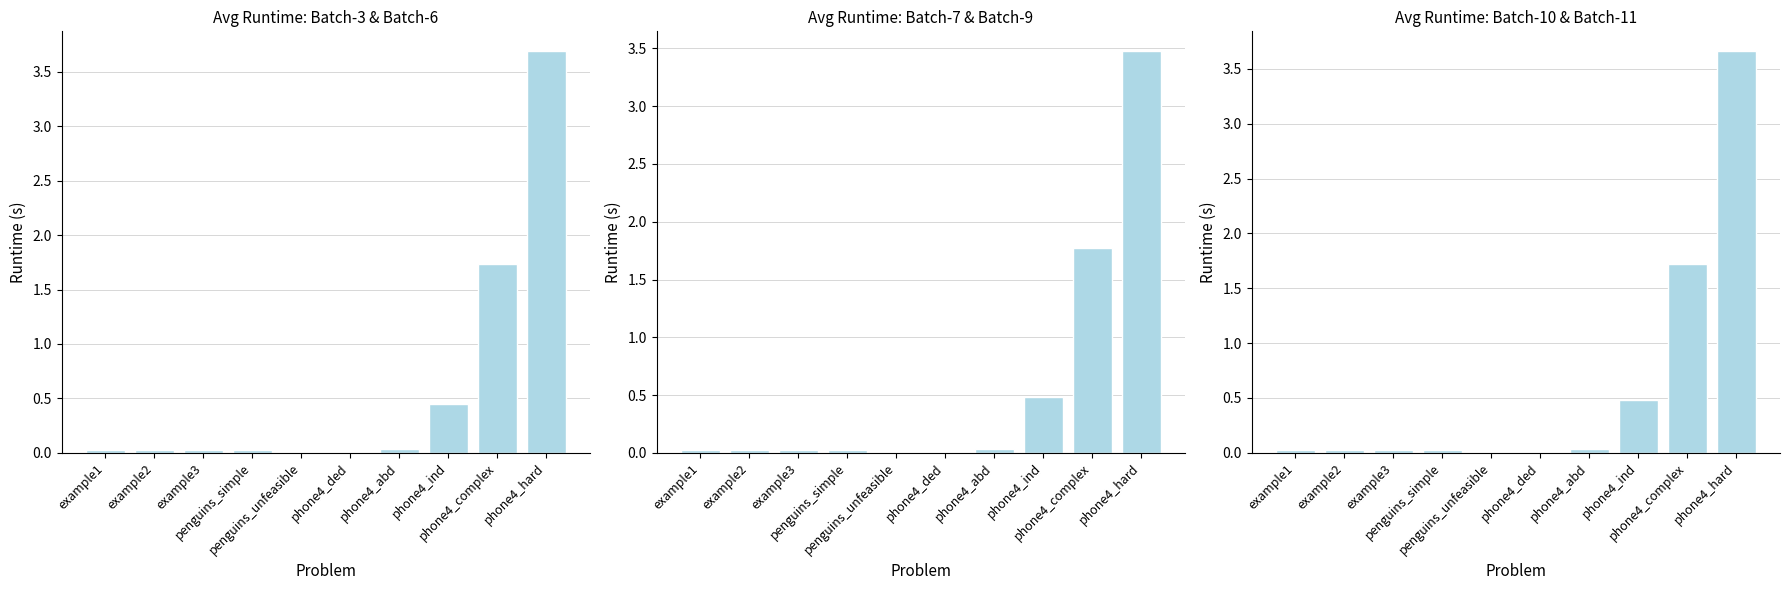

What is the label of the 7th bar from the left?

phone4_abd